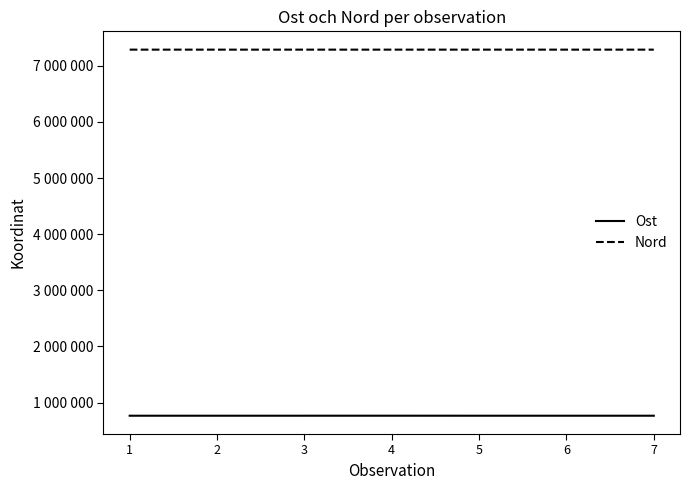

List the series in order of their overall mean, highest first.

Nord, Ost